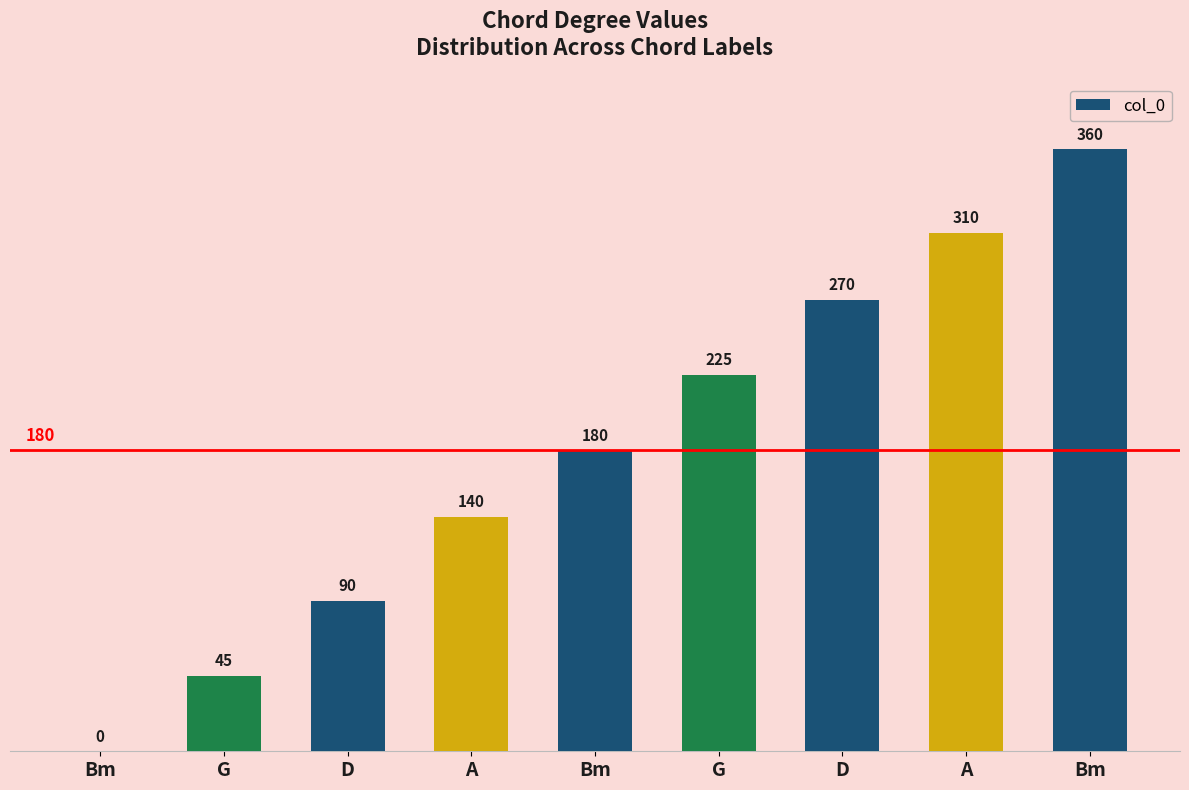

Where is the data nearest to the value 180?

Bm